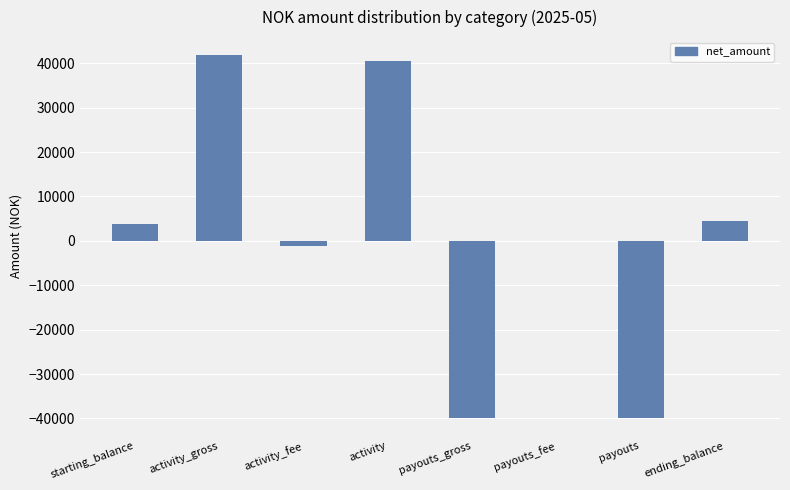

What is the change in value from starting_balance to activity?

+36890.0